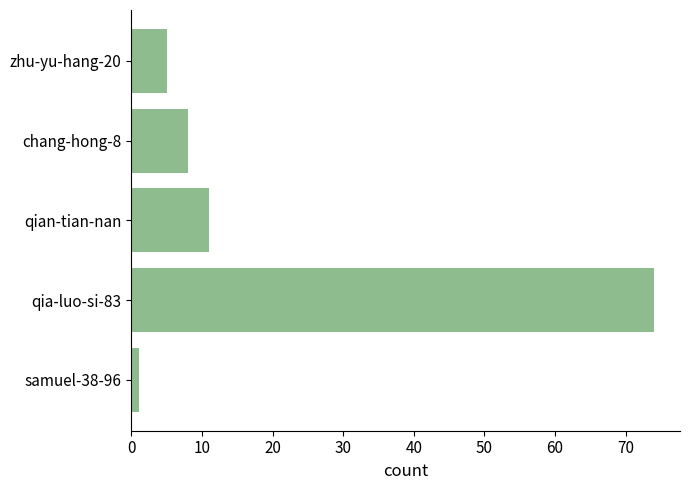

What is the maximum value shown in the chart?

74